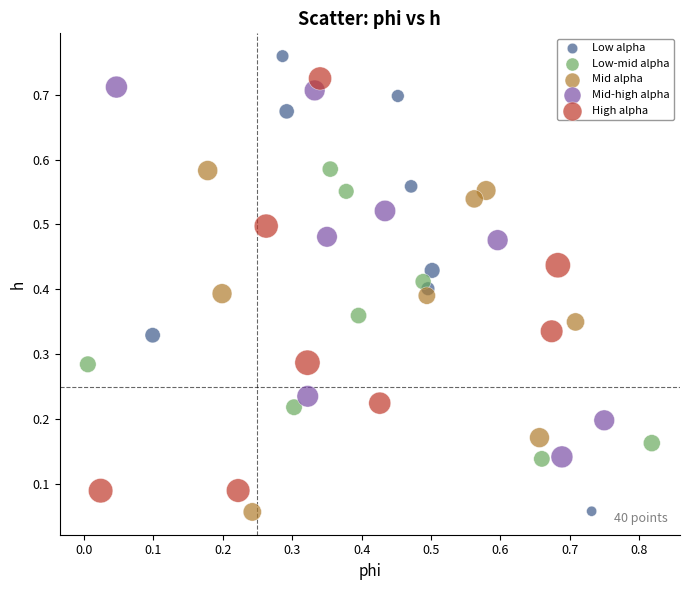

Which series contains the highest Y value?

Low alpha